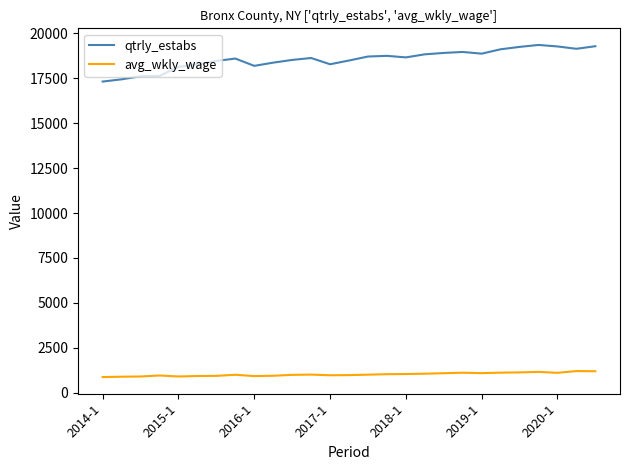

What is the minimum value for avg_wkly_wage?

869